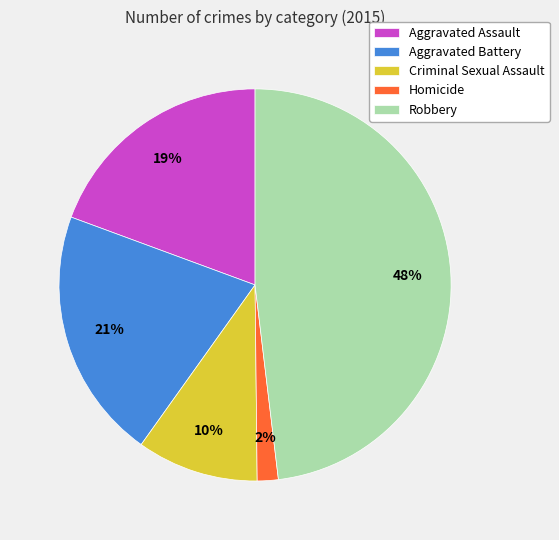

Rank the categories by value from highest to lowest.

Robbery, Aggravated Battery, Aggravated Assault, Criminal Sexual Assault, Homicide